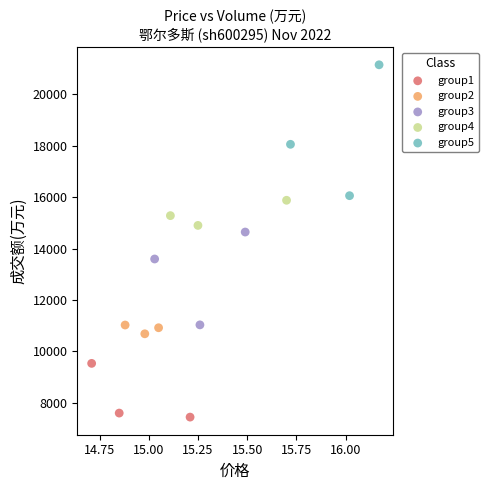

What are all the series names shown in the legend?

group1, group2, group3, group4, group5